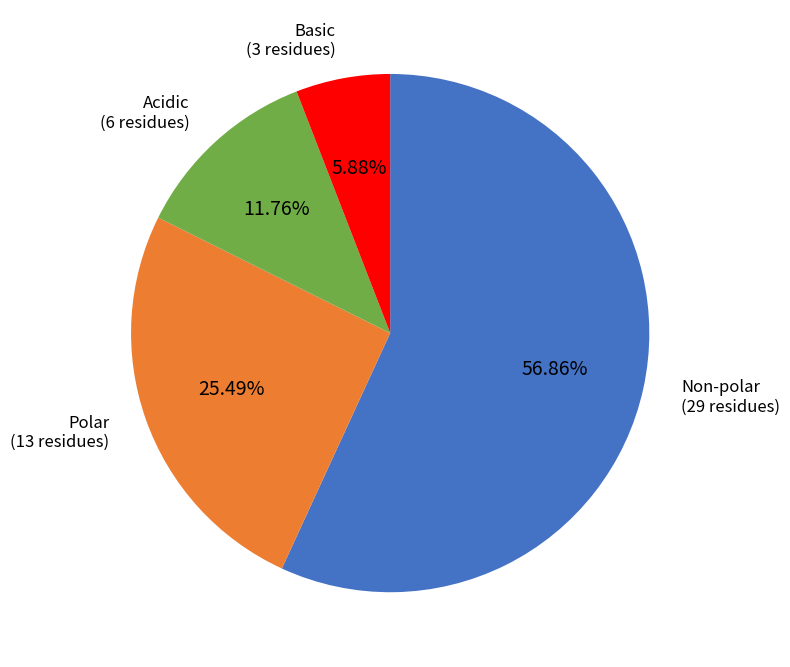

Which slice is the largest?

Non-polar